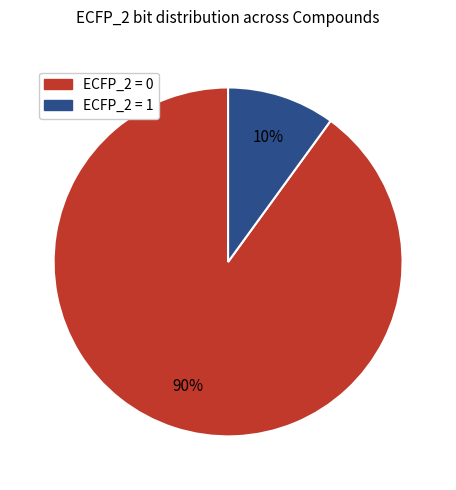

To the nearest percent, what is the difference between the largest and smallest slice percentages?

80%